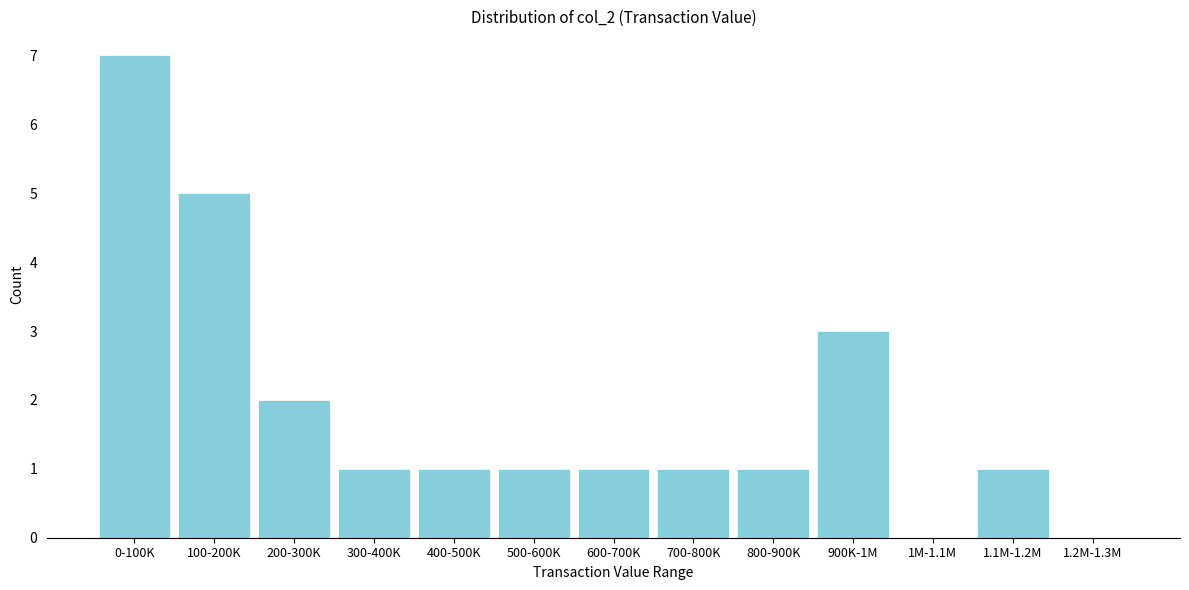

Reading right to left, transcribe all the data shown in this chart.

1.2M-1.3M=0	1.1M-1.2M=1	1M-1.1M=0	900K-1M=3	800-900K=1	700-800K=1	600-700K=1	500-600K=1	400-500K=1	300-400K=1	200-300K=2	100-200K=5	0-100K=7